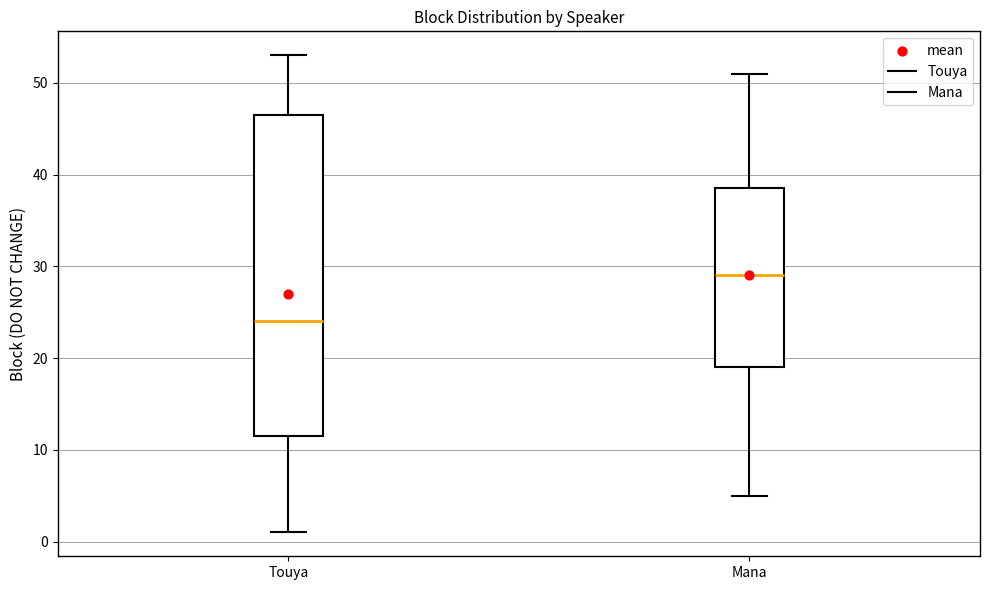

Where does the median line of the box for Touya sit on the y-axis? The values are not printed on the chart, so give them approximately, as read against the axis.

24